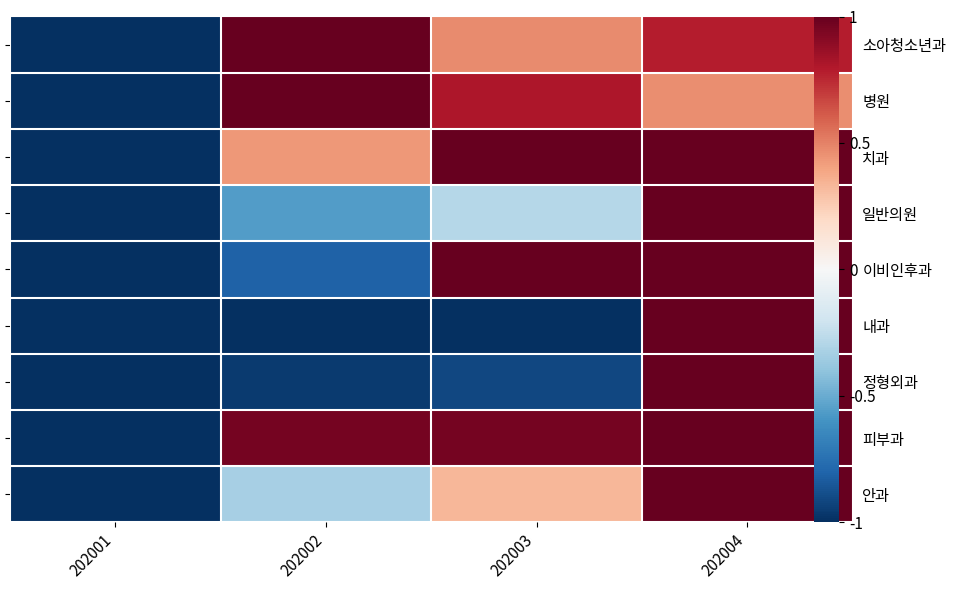

Count the number of data series in this chart.

9